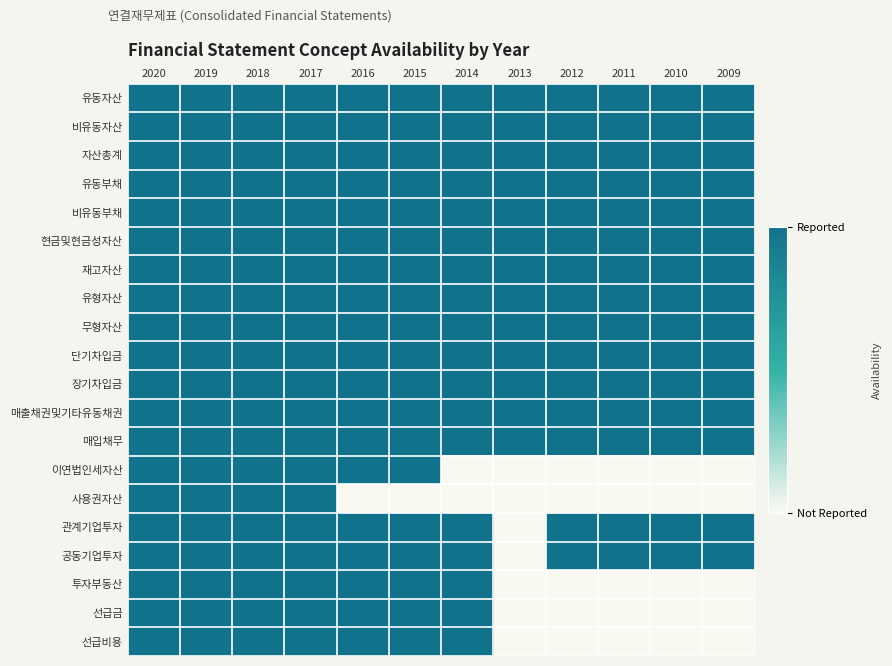

Rank the series by their maximum value, from lowest to highest.

유동자산, 비유동자산, 자산총계, 유동부채, 비유동부채, 현금및현금성자산, 재고자산, 유형자산, 무형자산, 단기차입금, 장기차입금, 매출채권및기타유동채권, 매입채무, 이연법인세자산, 사용권자산, 관계기업투자, 공동기업투자, 투자부동산, 선급금, 선급비용